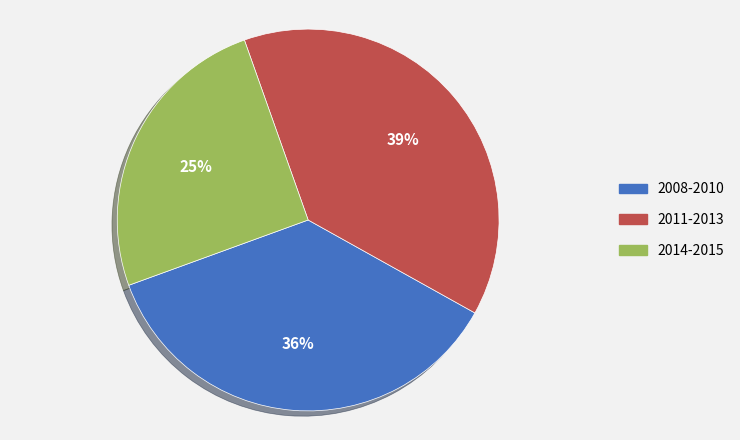

To the nearest percent, what is the average slice percentage?

33%